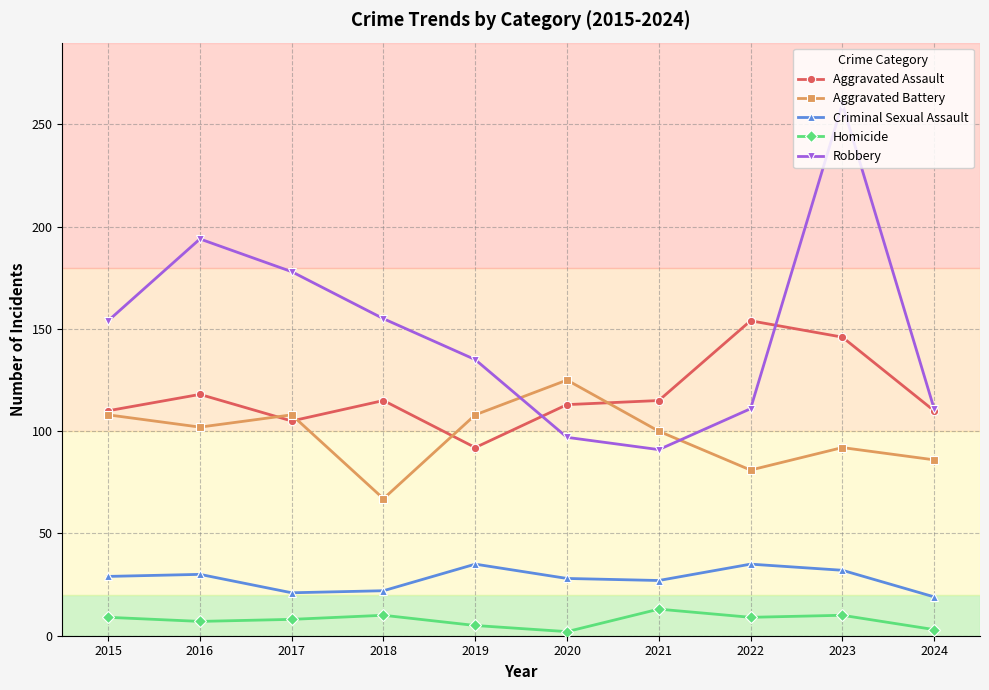

What is the difference between the Criminal Sexual Assault values at 2017 and 2019?

14